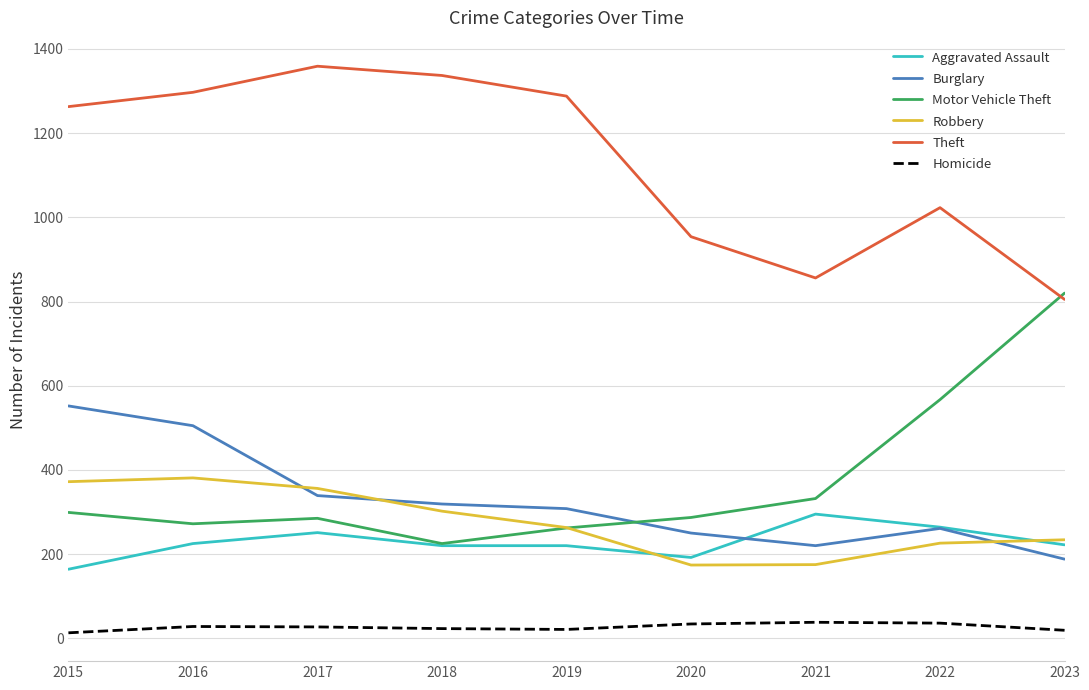

What is the difference between the highest and lowest values at 2019?

1267